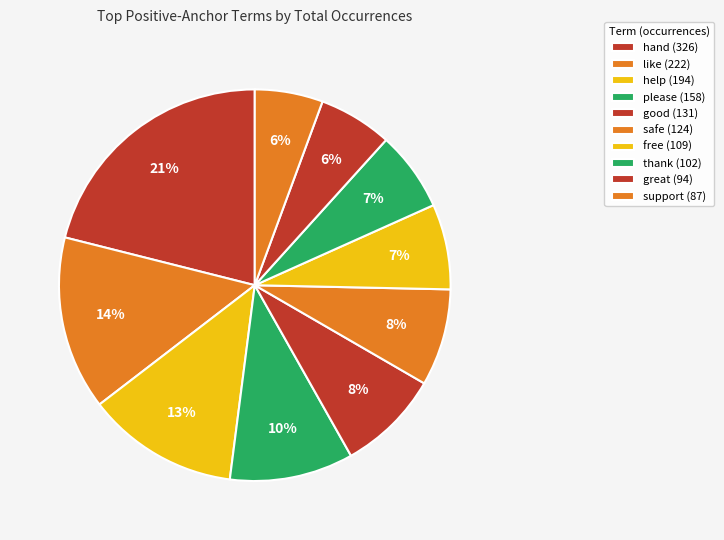

Which slice is the largest?

hand